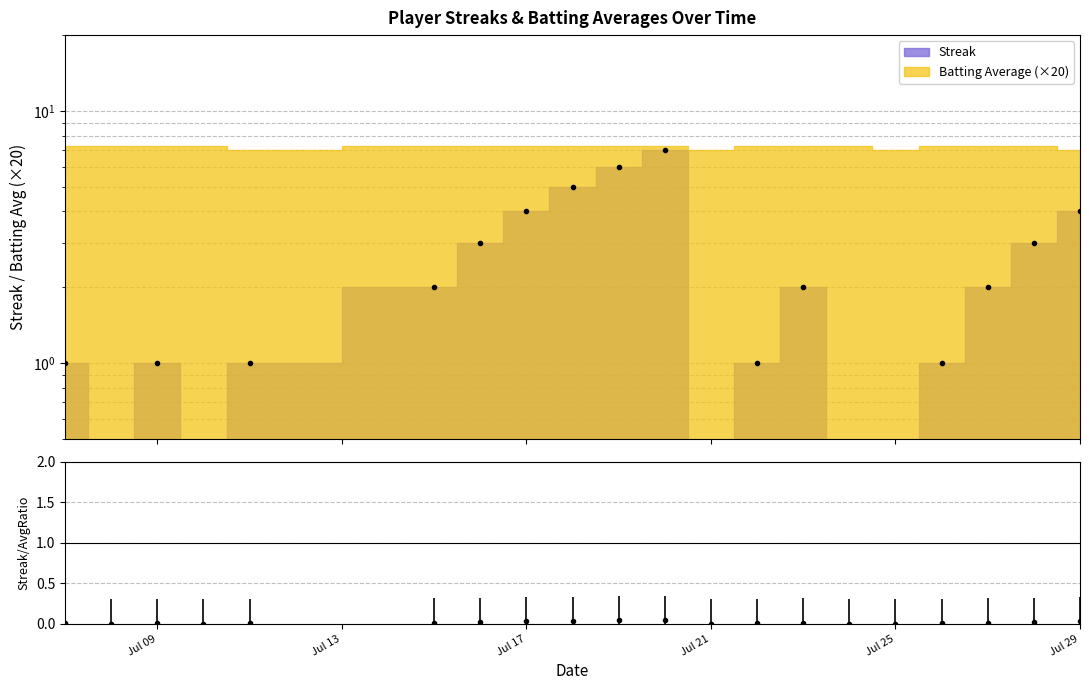

Between 7 and Jul 13, which is larger?

7